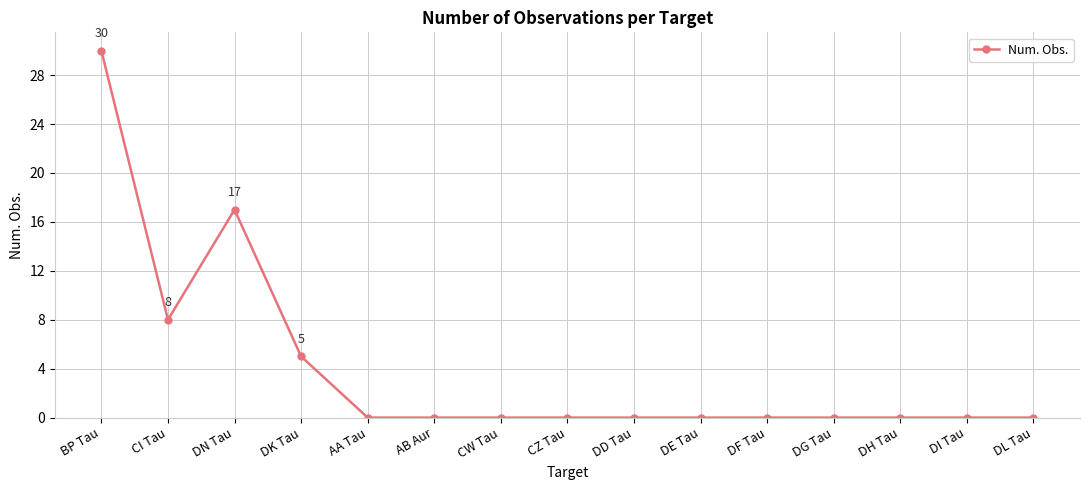

What position from the left is BP Tau?

1